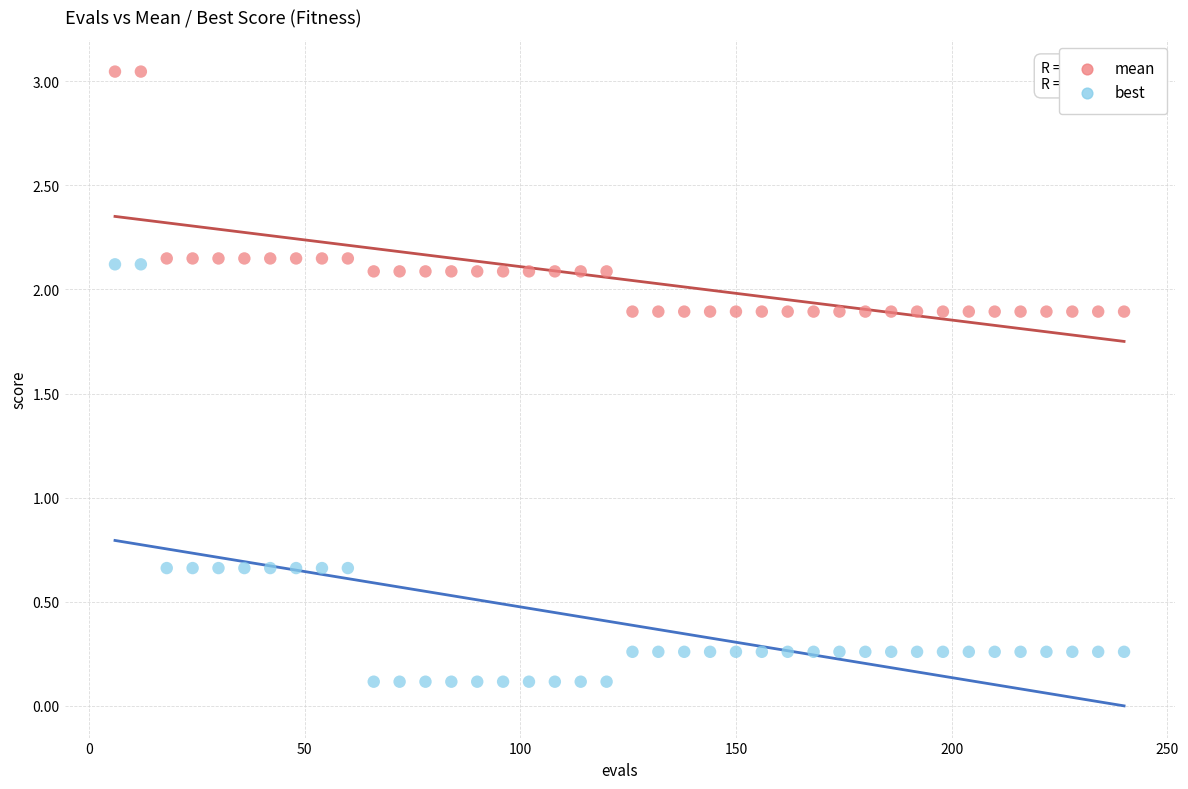

Which series has the widest spread of Y values?

best